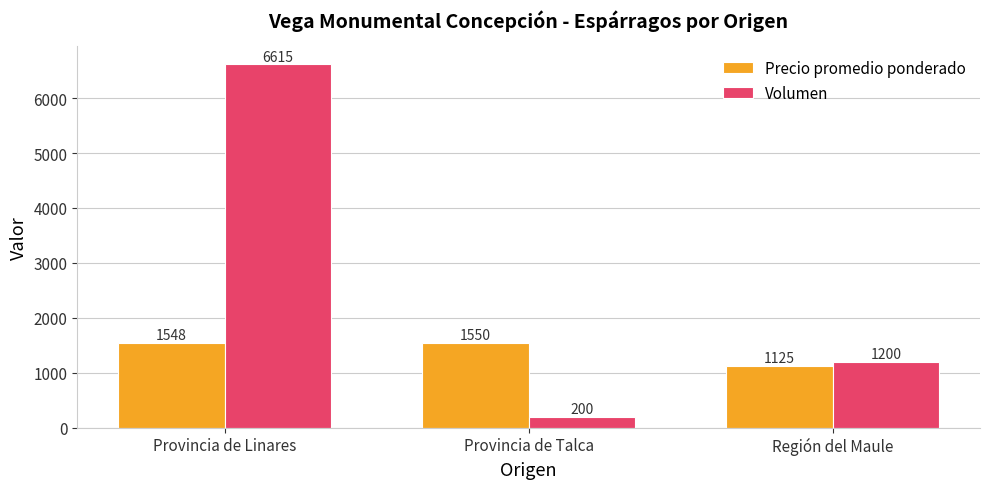

True or false: Volumen has a value of 6615.0 at Provincia de Linares.

True